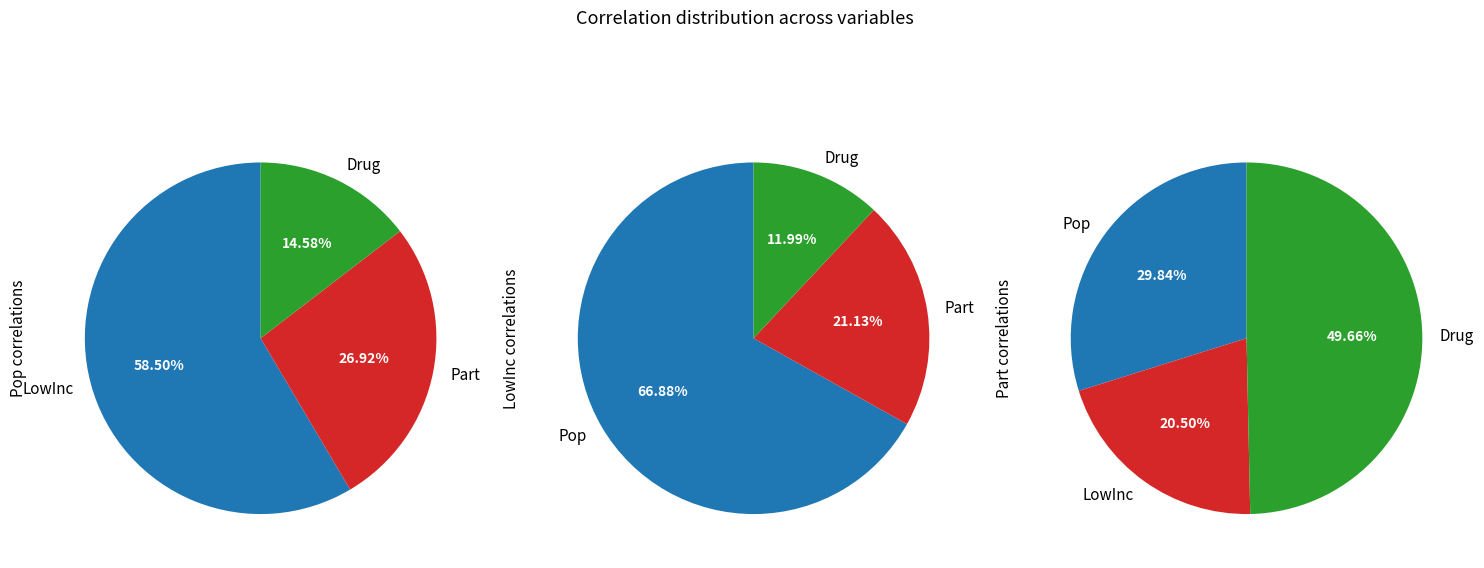

Which slice is the largest?

LowInc